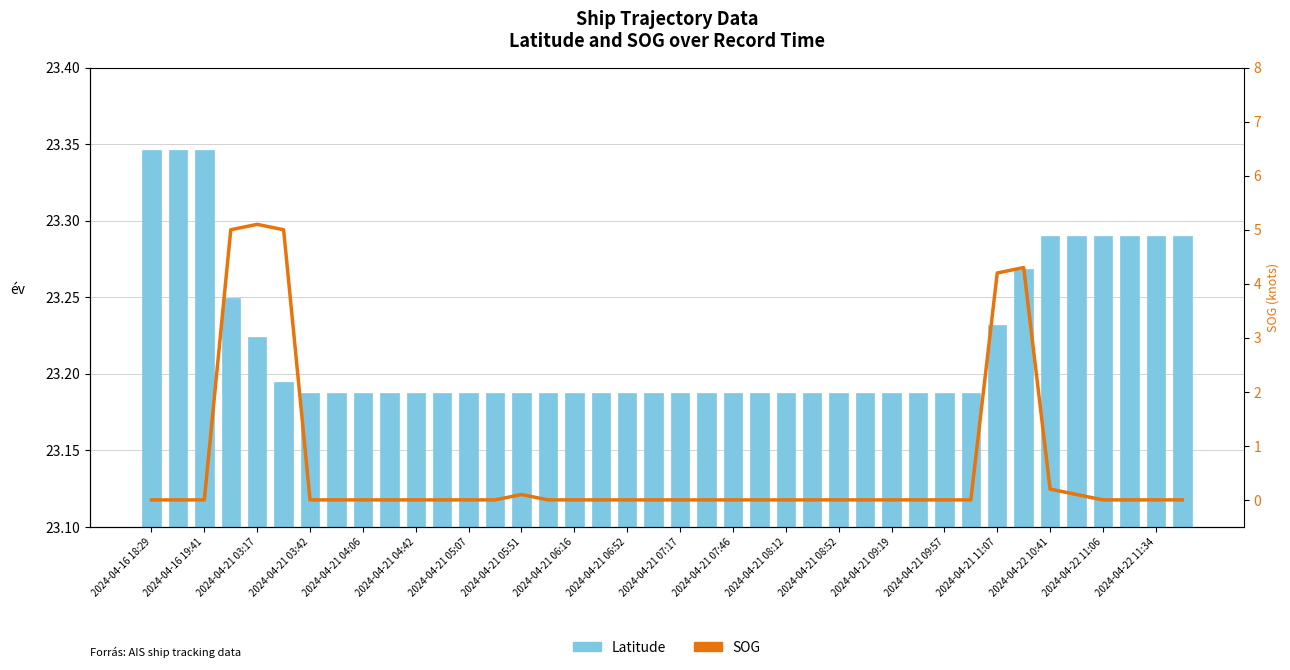

Which series has the largest range (max minus min)?

SOG